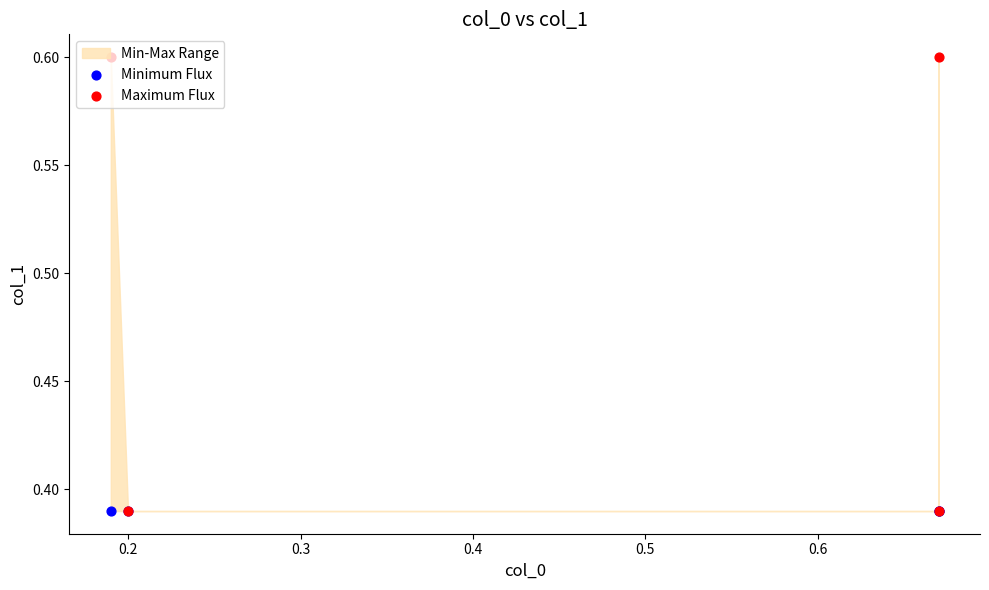

Is the value of Minimum Flux at 0.4 greater than the value of Maximum Flux at 0.2?

No